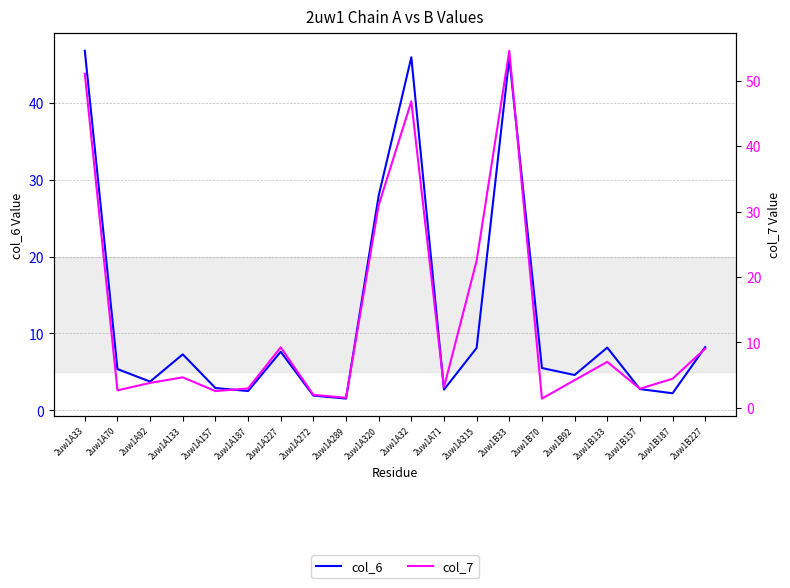

At which category does col_6 reach its first local peak?

2uw1A133